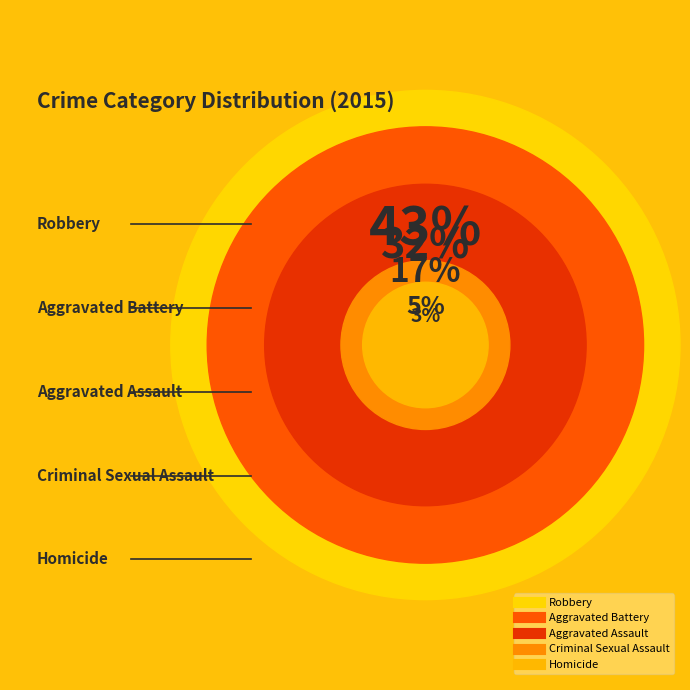

What percentage is NOT represented by Aggravated Assault?

82.7%